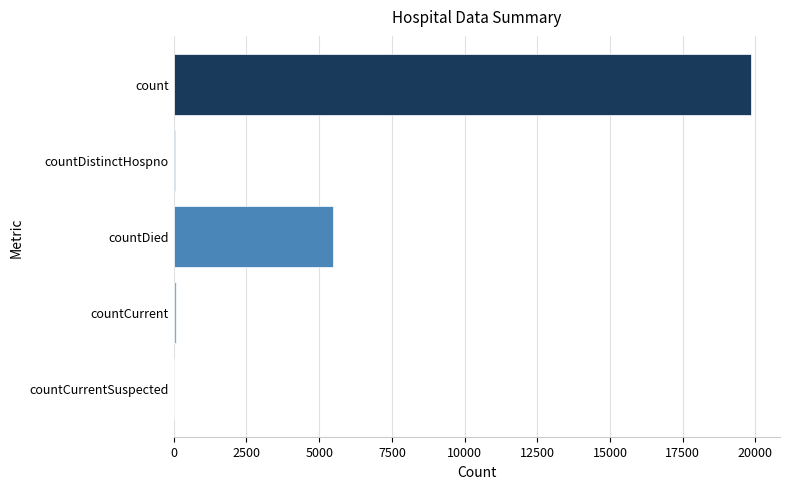

Which has a higher value, countCurrentSuspected or count?

count